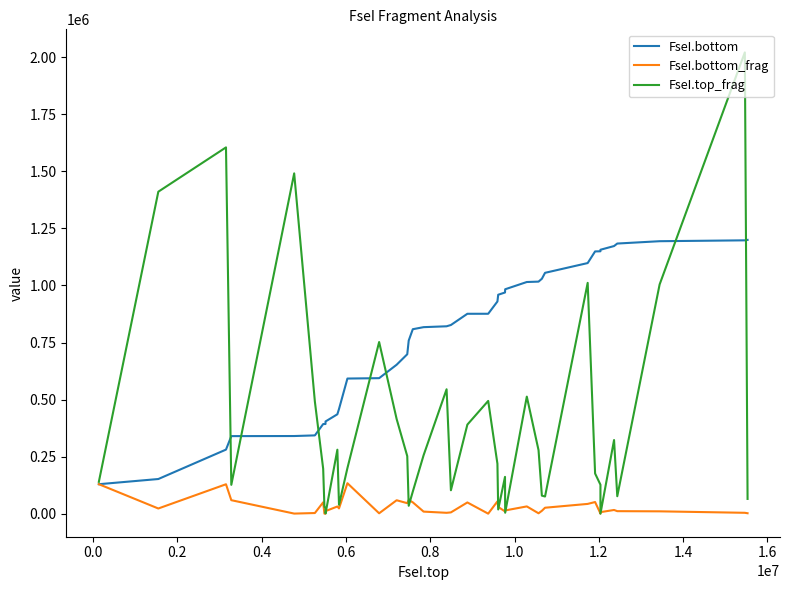

Which series has the widest spread of values?

FseI.top_frag